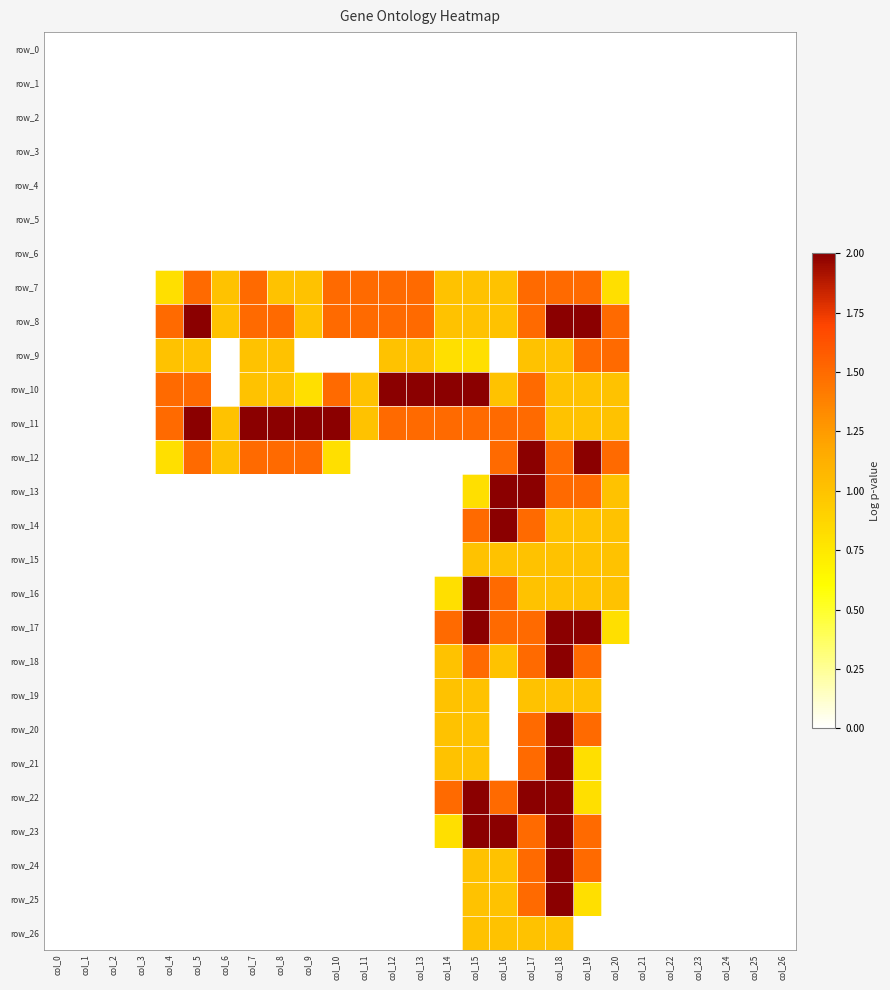

List the series in order of their peak value, highest first.

row_8, row_10, row_11, row_12, row_13, row_14, row_16, row_17, row_18, row_20, row_21, row_22, row_23, row_24, row_25, row_7, row_9, row_15, row_19, row_26, row_0, row_1, row_2, row_3, row_4, row_5, row_6